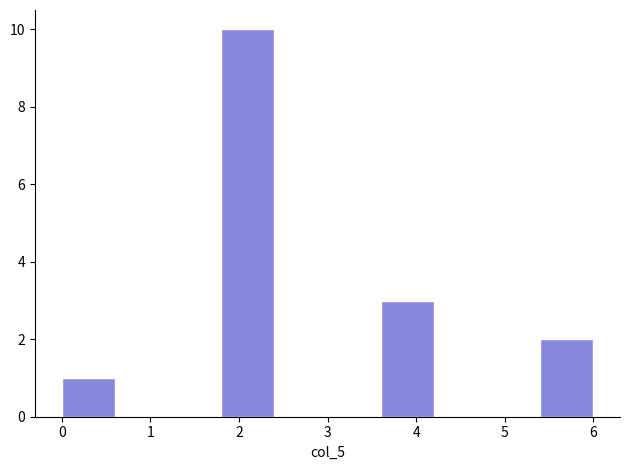

Reading left to right, transcribe this chart: for each bar, give the range it covers on the x-axis and its height. The values are not printed on the chart, so give them approximately, as read against the axis.

0.0 to 0.6: 1
0.6 to 1.2: 0
1.2 to 1.8: 0
1.8 to 2.4: 10
2.4 to 3.0: 0
3.0 to 3.6: 0
3.6 to 4.2: 3
4.2 to 4.8: 0
4.8 to 5.4: 0
5.4 to 6.0: 2